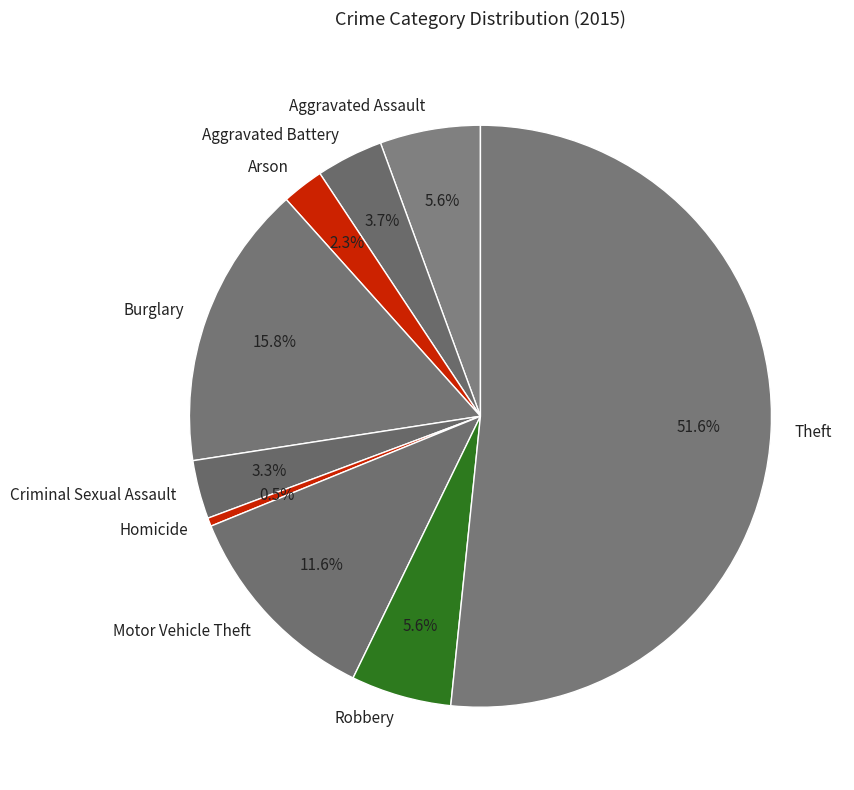

To the nearest percent, what is the average slice percentage?

11%